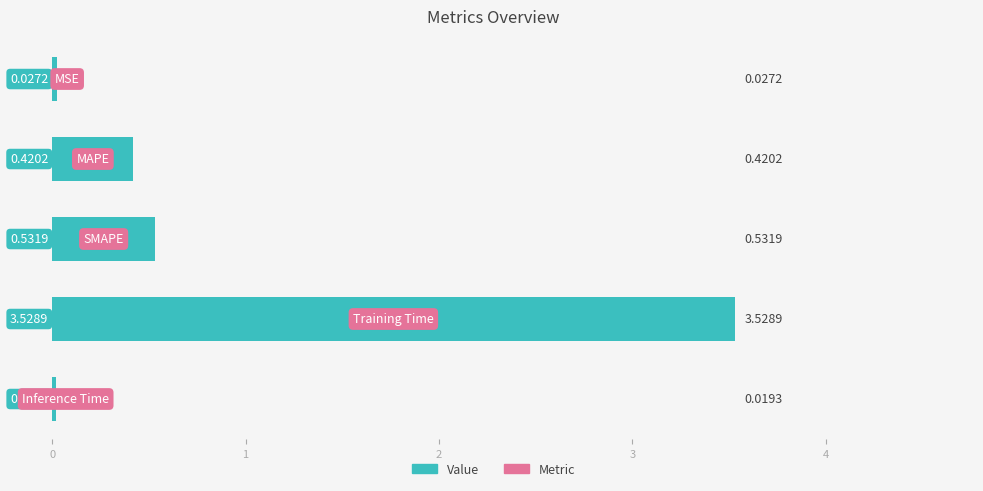

What is the sum of all values?

4.5